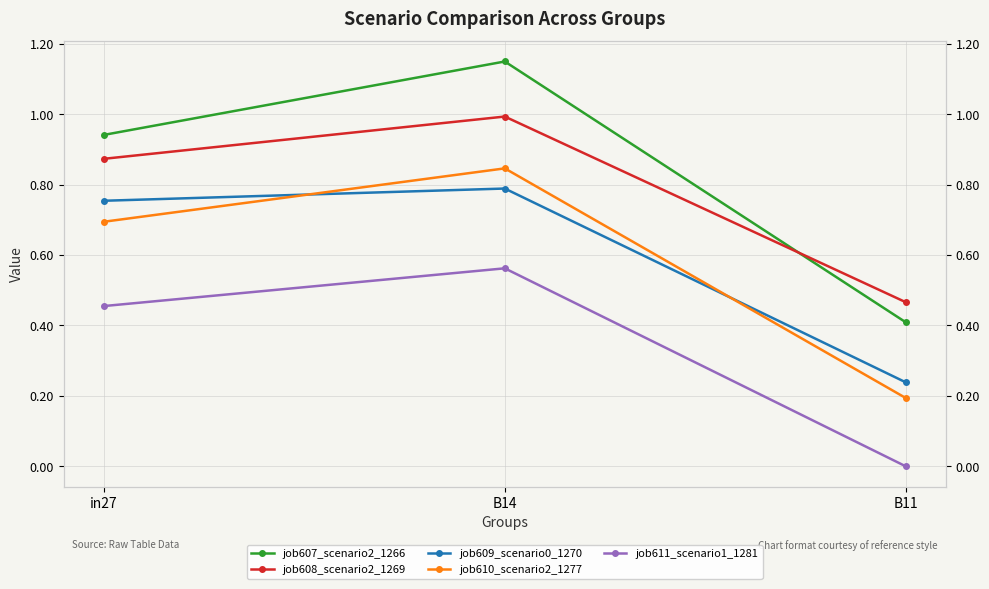

Reading left to right, list all the values displayed in this chart.

job607_scenario2_1266: 0.9	1.1	0.4
job608_scenario2_1269: 0.9	1.0	0.5
job609_scenario0_1270: 0.8	0.8	0.2
job610_scenario2_1277: 0.7	0.8	0.2
job611_scenario1_1281: 0.5	0.6	0.0